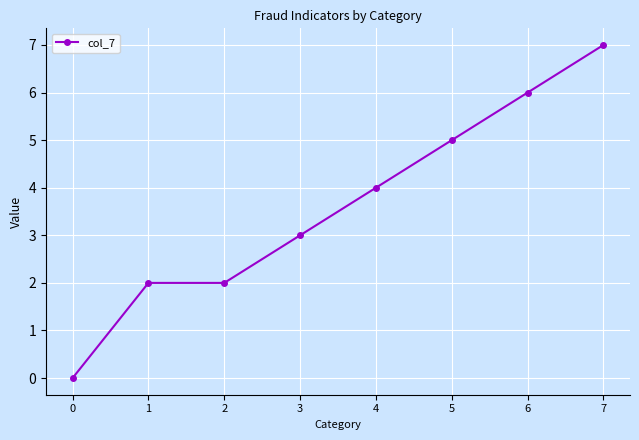

Approximately how many times larger is the value at 7 compared to 6?

1.2